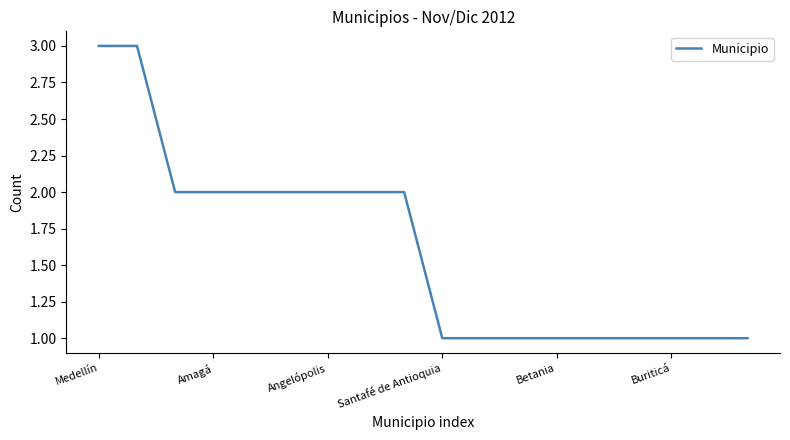

Count the number of categories in the chart.

18